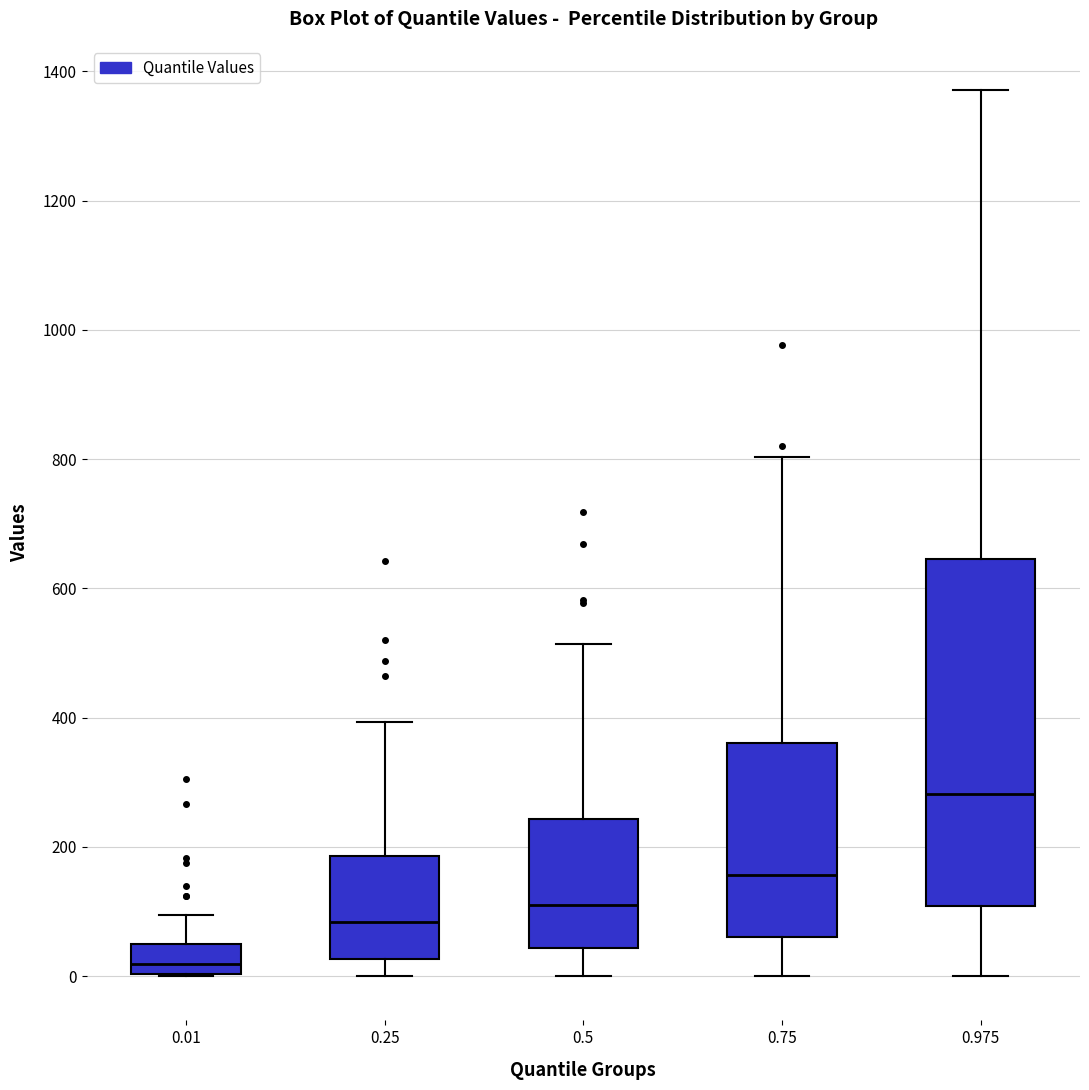

Which box is the tallest, from its lower edge to its upper edge?

0.975